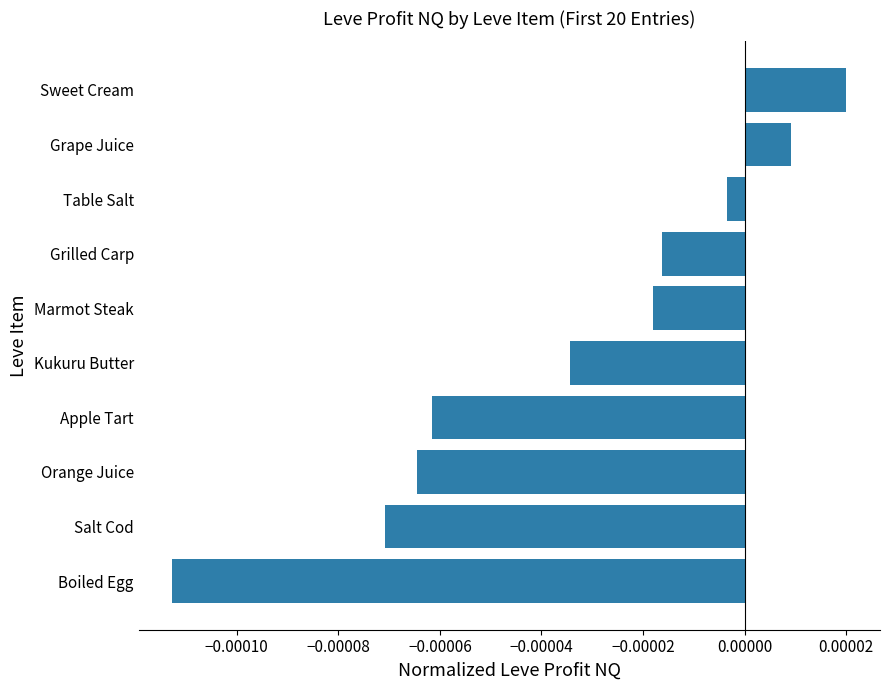

Which has a higher value, Boiled Egg or Orange Juice?

Orange Juice